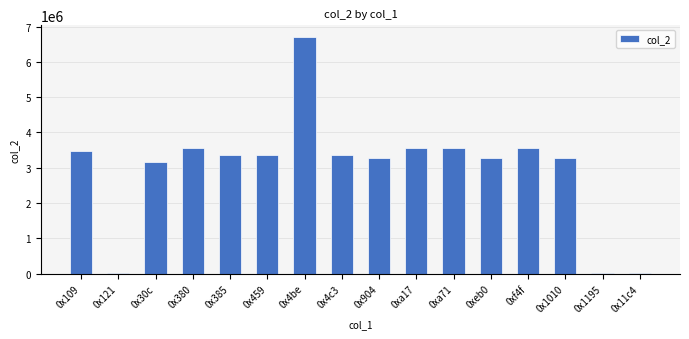

Between 0x385 and 0xa17, which is larger?

0xa17